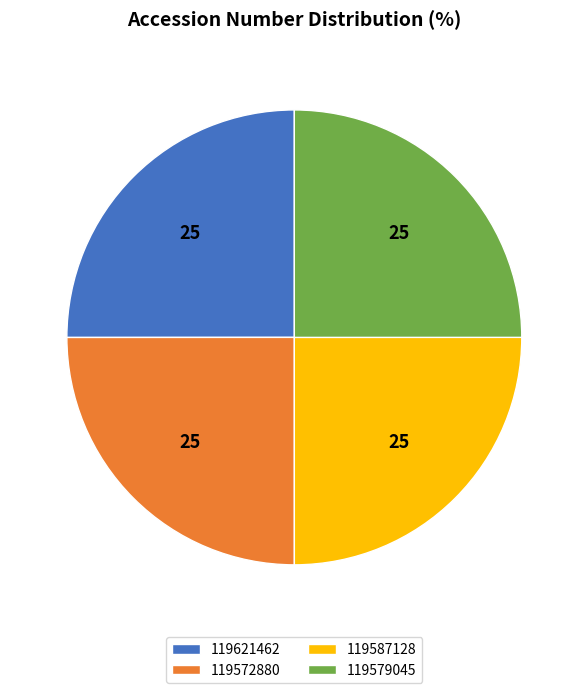

Is it true that 119572880 is 25% of the pie?

True